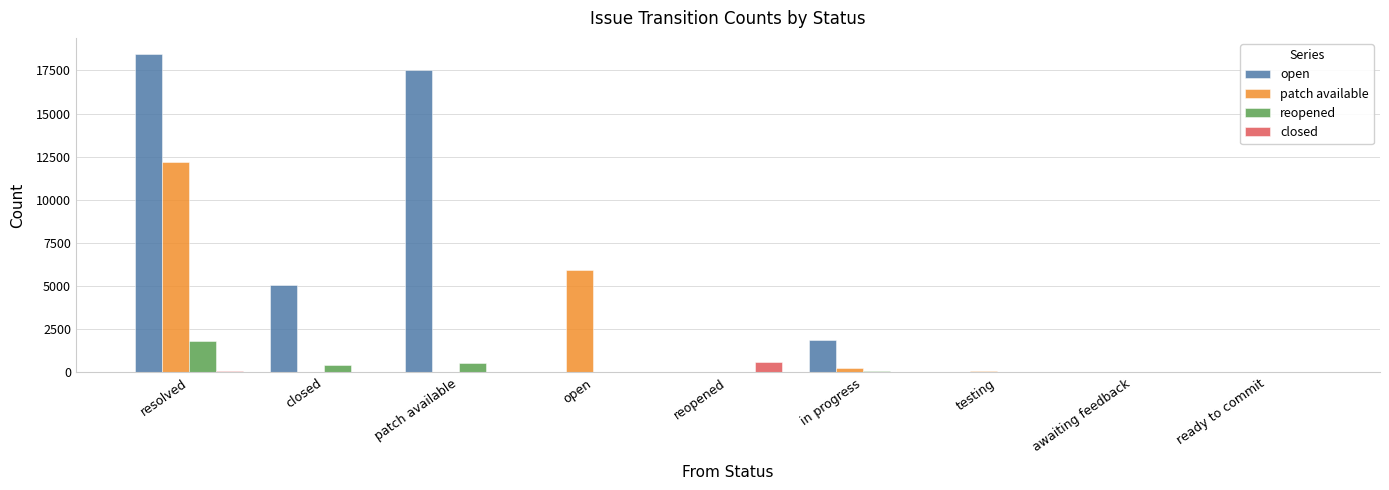

Are the bars grouped side by side (vs. stacked)?

Yes